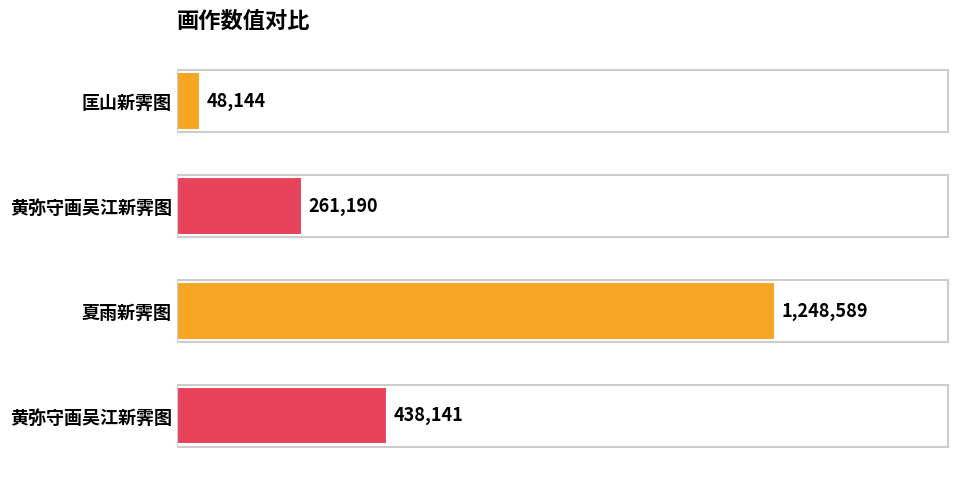

Does the chart contain any negative values?

No